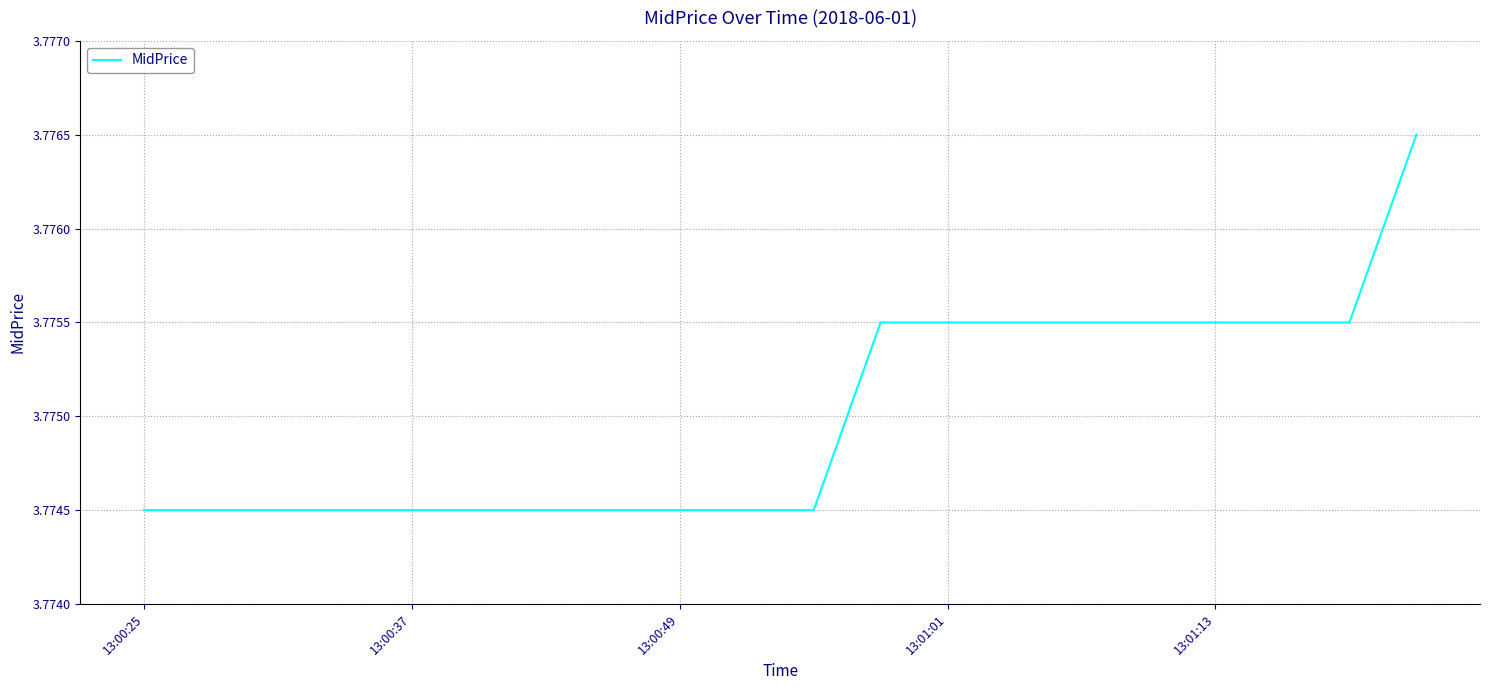

Does the chart display data point markers on the line(s)?

No